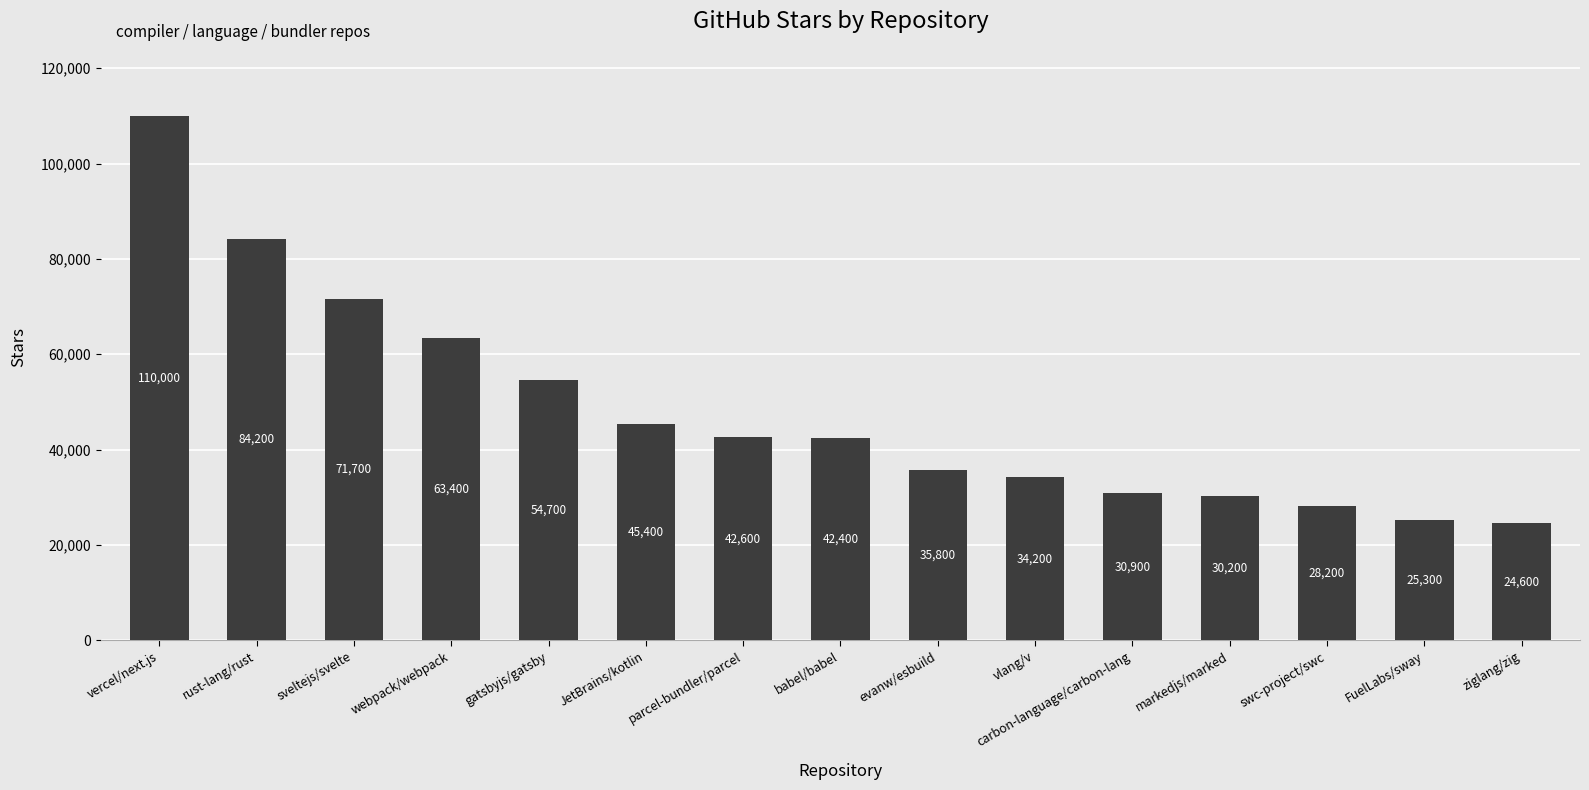

What is the greatest value displayed?

110000